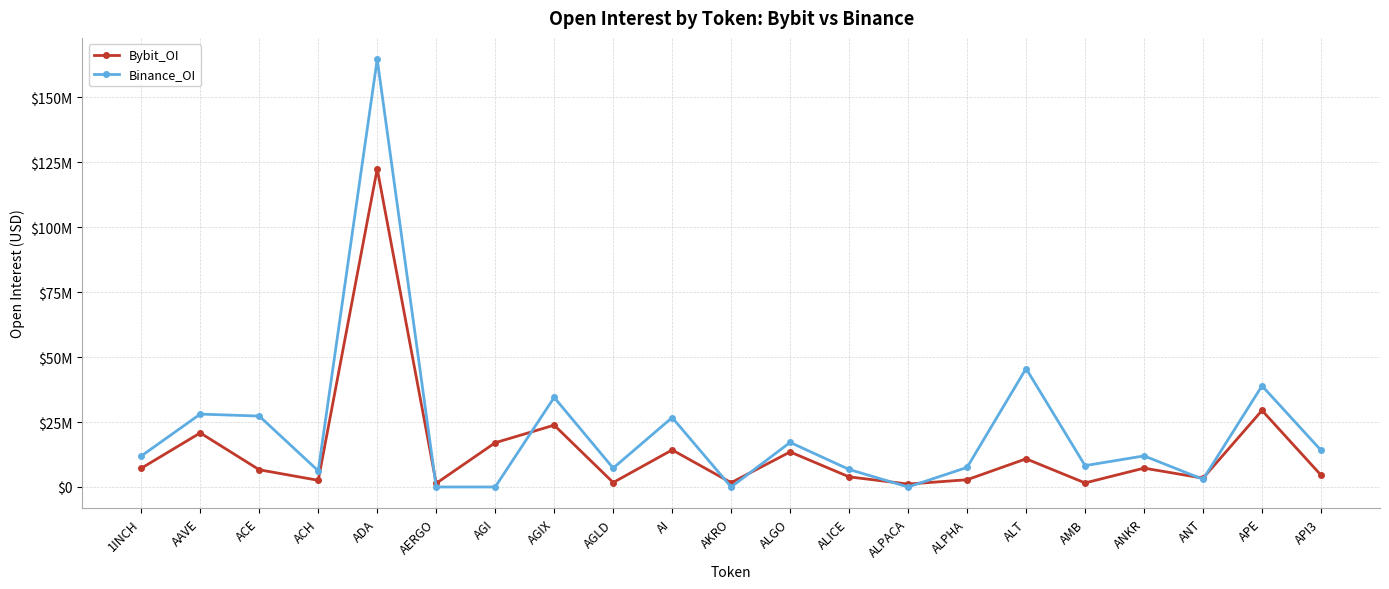

Does the chart have visible grid lines?

Yes